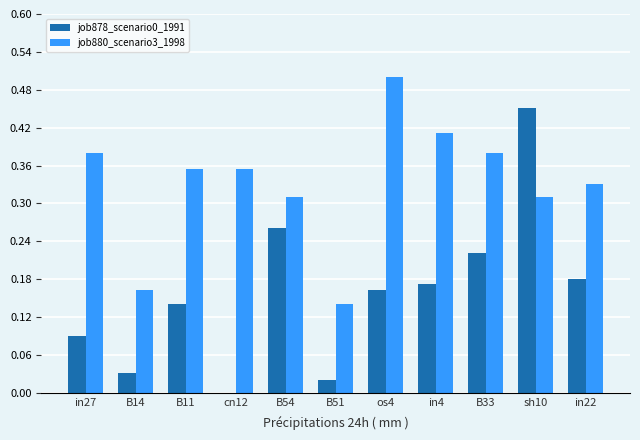

Is it true that job880_scenario3_1998 equals 0.3 at B14?

False